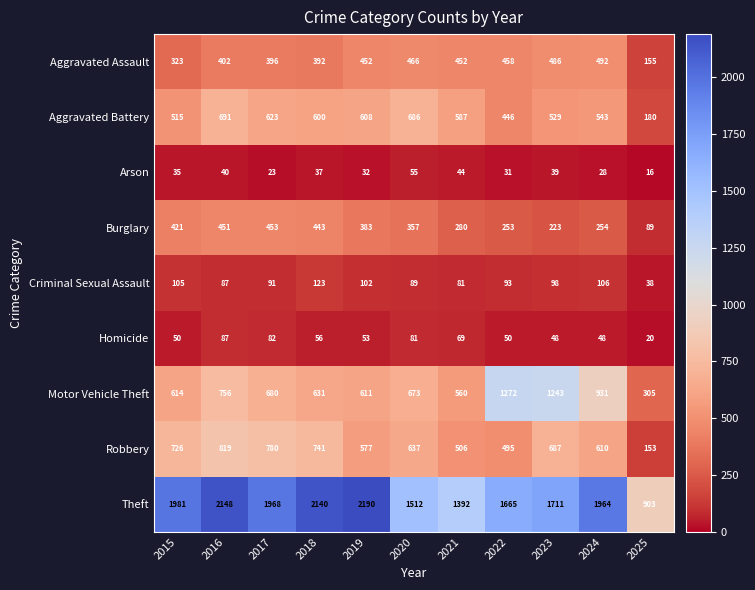

At how many categories does at least one series exceed 1336?

10